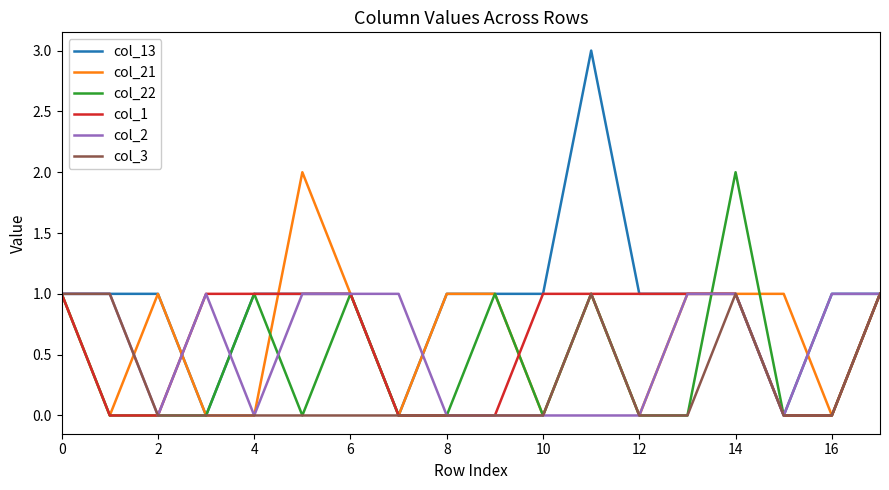

Which series has the widest spread of values?

col_13